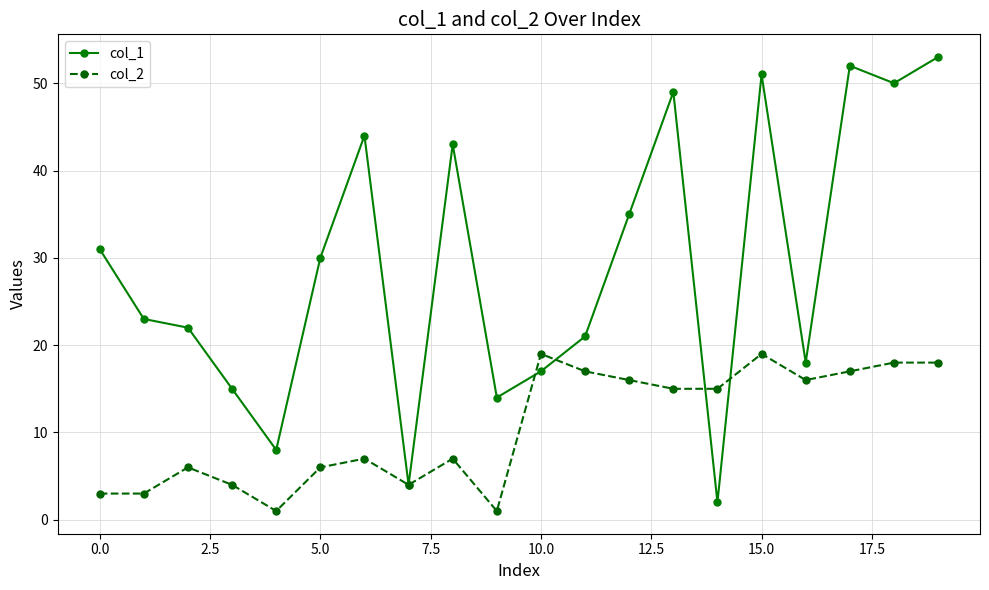

What is the maximum value shown in the chart?

53